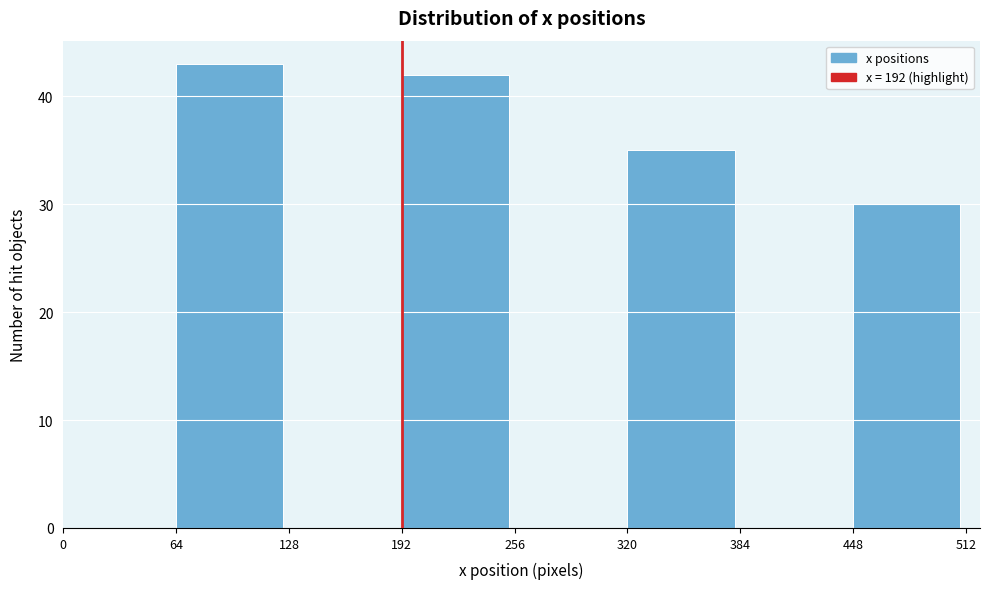

How tall is the bar that spans 64 to 128 on the x-axis? The values are not printed on the chart, so give them approximately, as read against the axis.

43